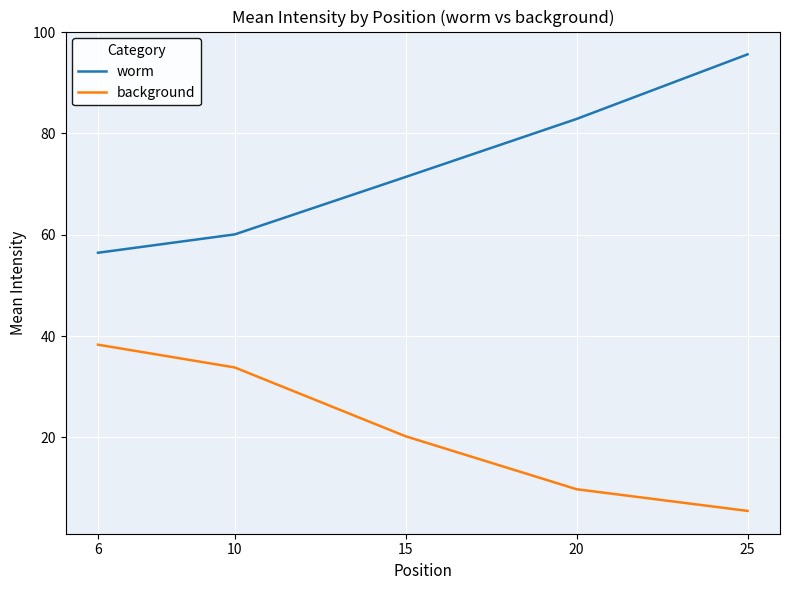

Reading left to right, extract all data points from this chart.

worm: 56.5	60.1	71.4	82.9	95.6
background: 38.3	33.8	20.2	9.8	5.5